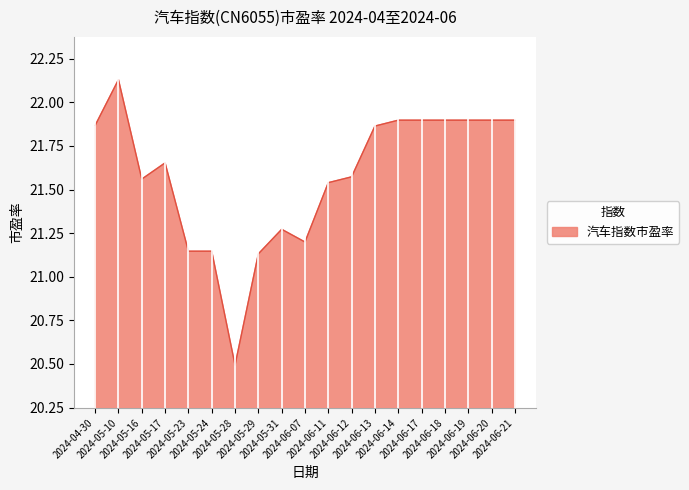

What is the difference between the maximum and minimum values?

1.6